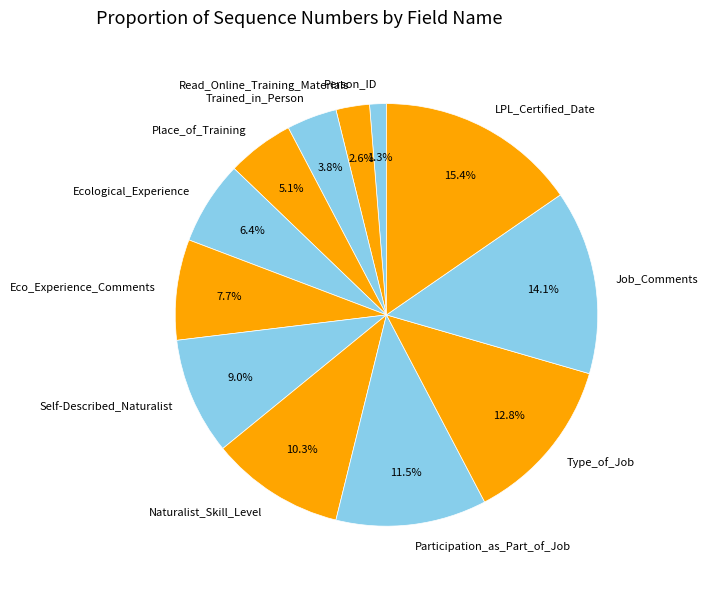

Is it true that Ecological_Experience is 1% of the pie?

False